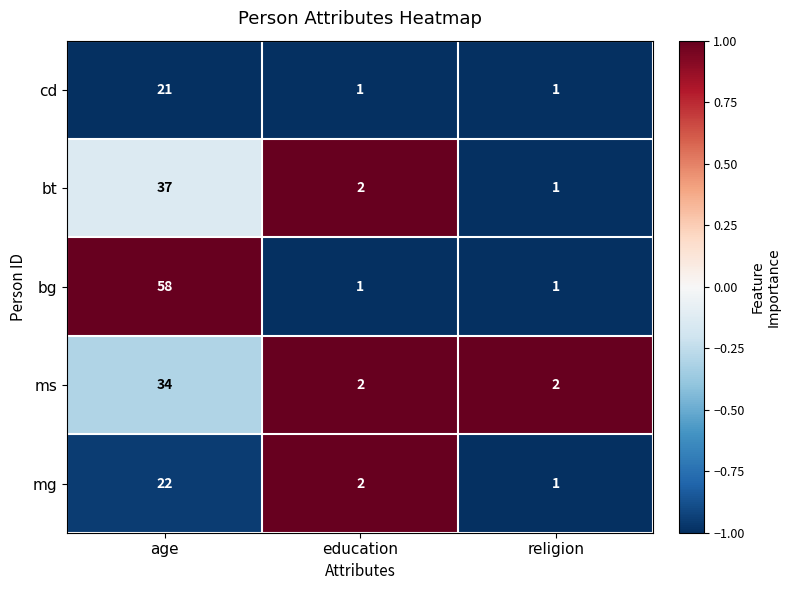

Which series changed the most between age and education?

bg